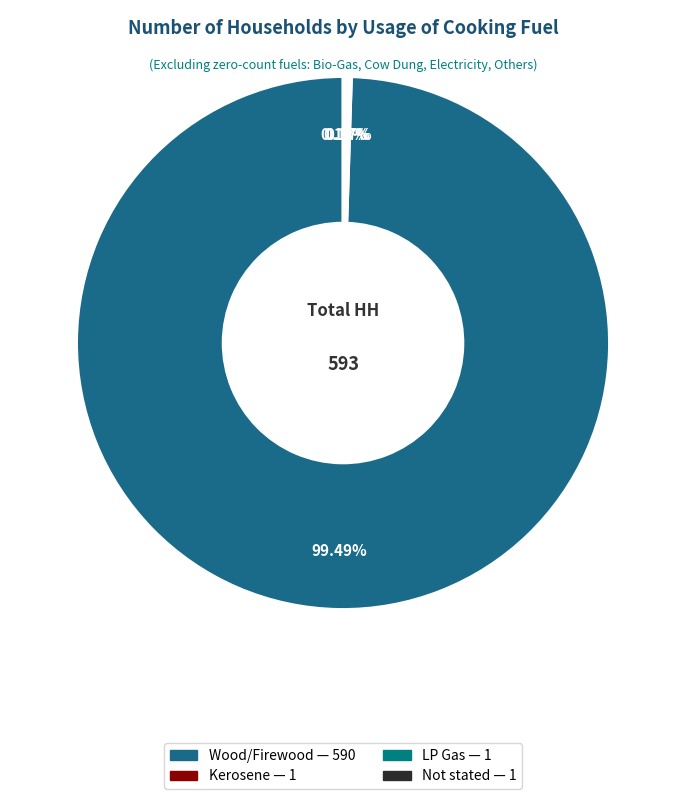

What percentage is NOT represented by Not stated?

99.8%